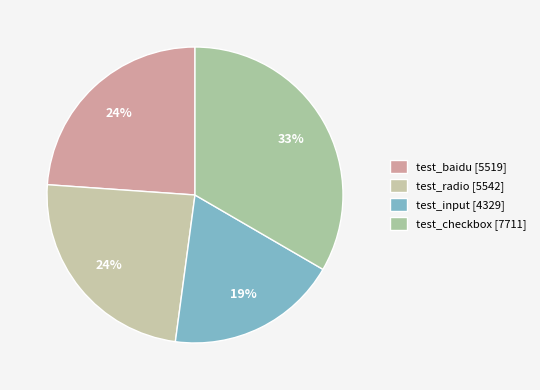

Which slice is the smallest?

test_input